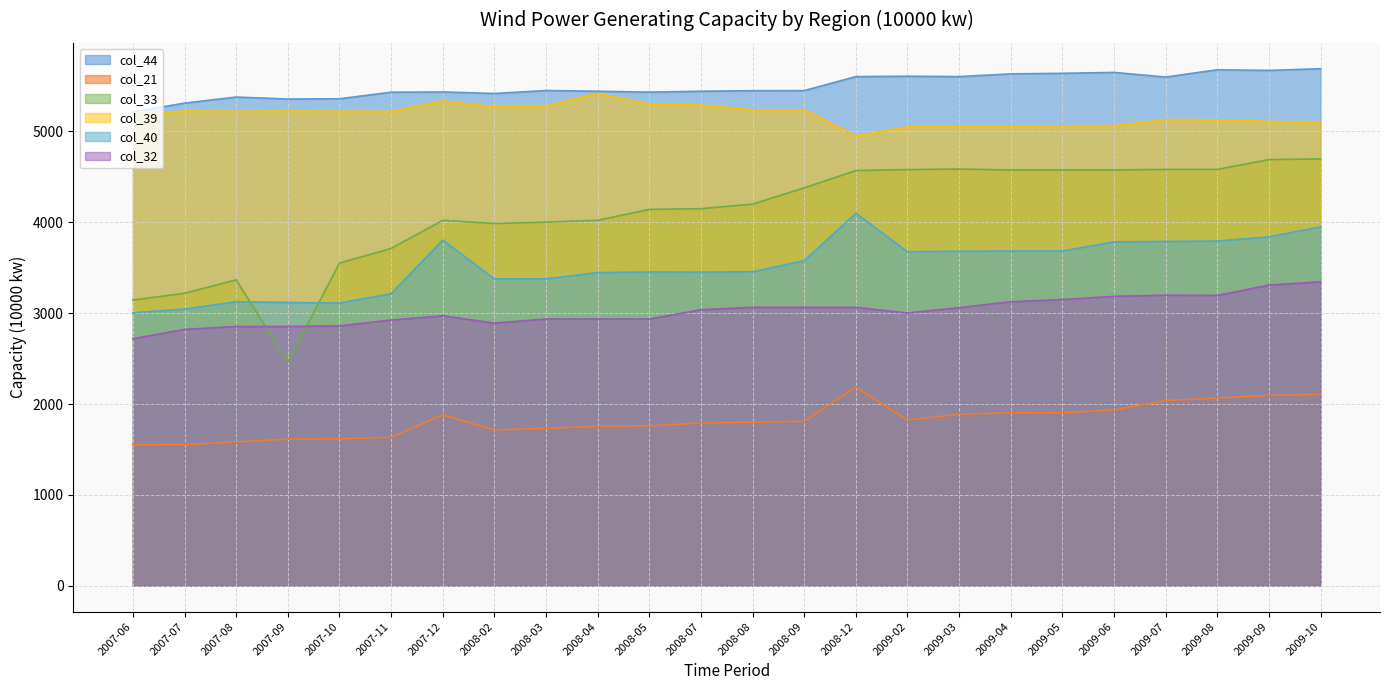

Which category has the highest value across all series?

2009-10